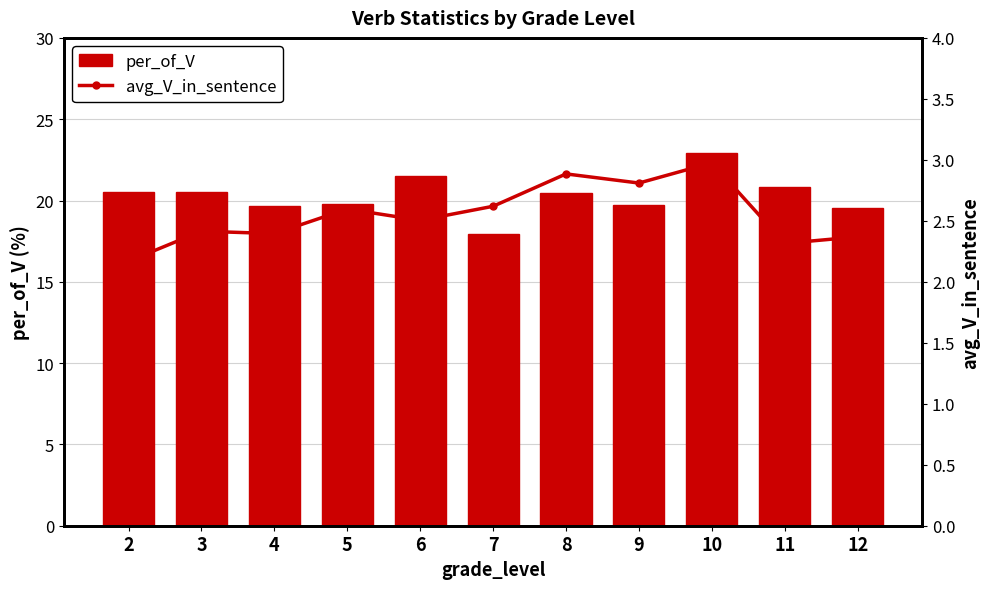

True or false: per_of_V has a value of 20.5 at 3.

True